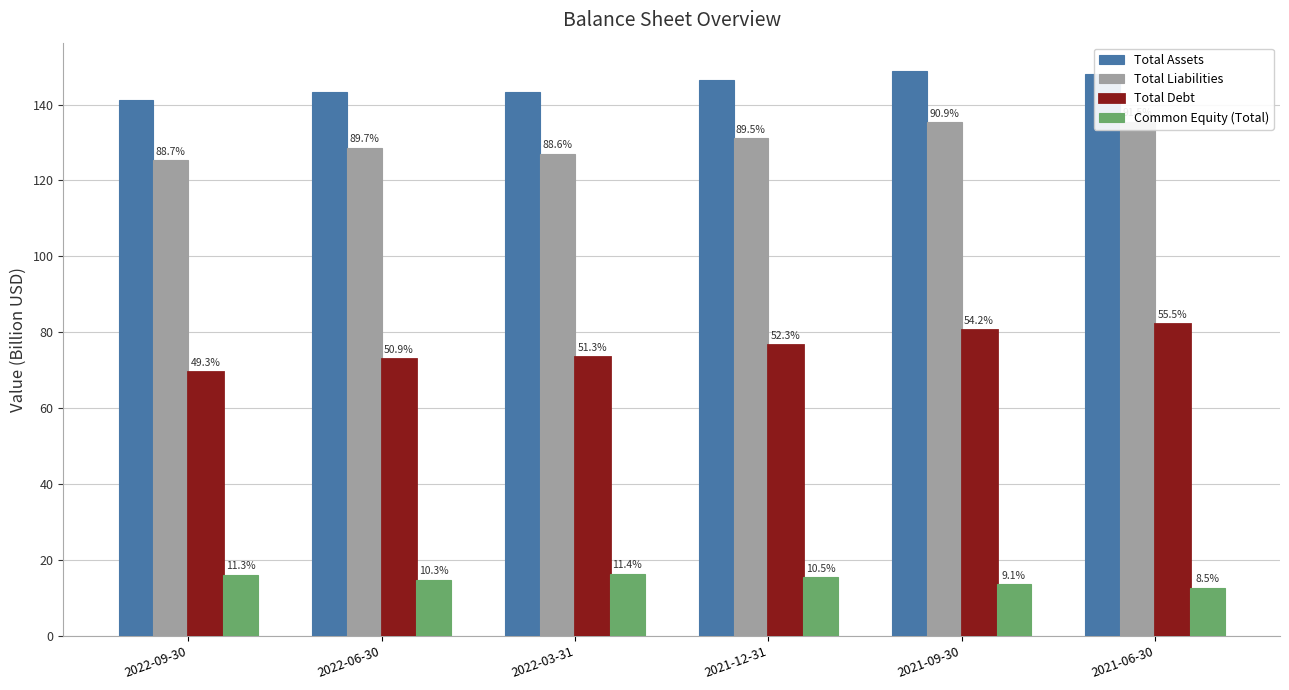

At which label does Total Assets first exceed 146?

2021-12-31